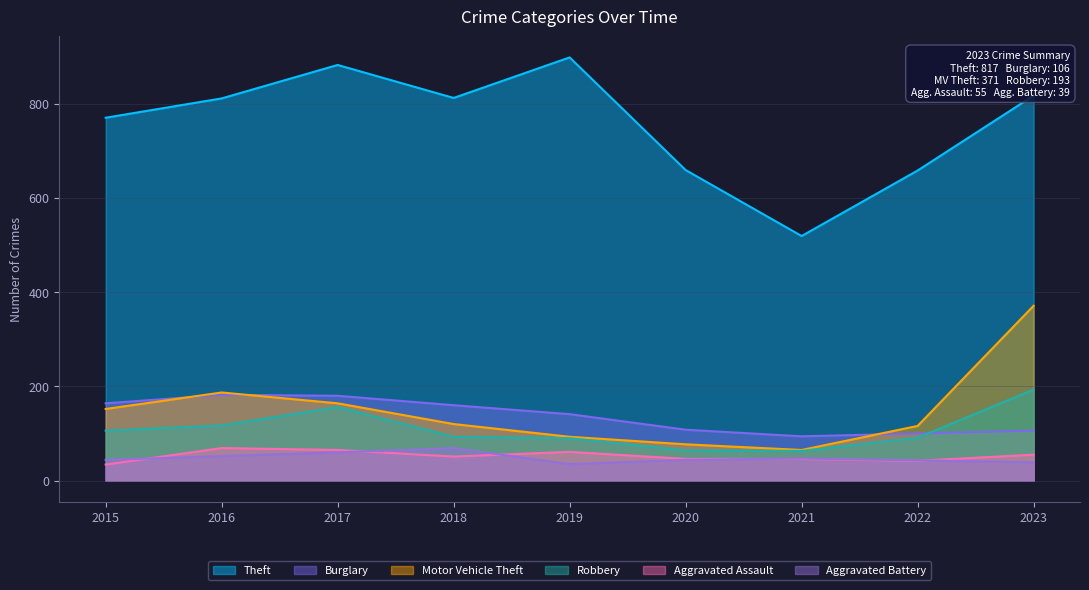

Does the chart have visible grid lines?

Yes